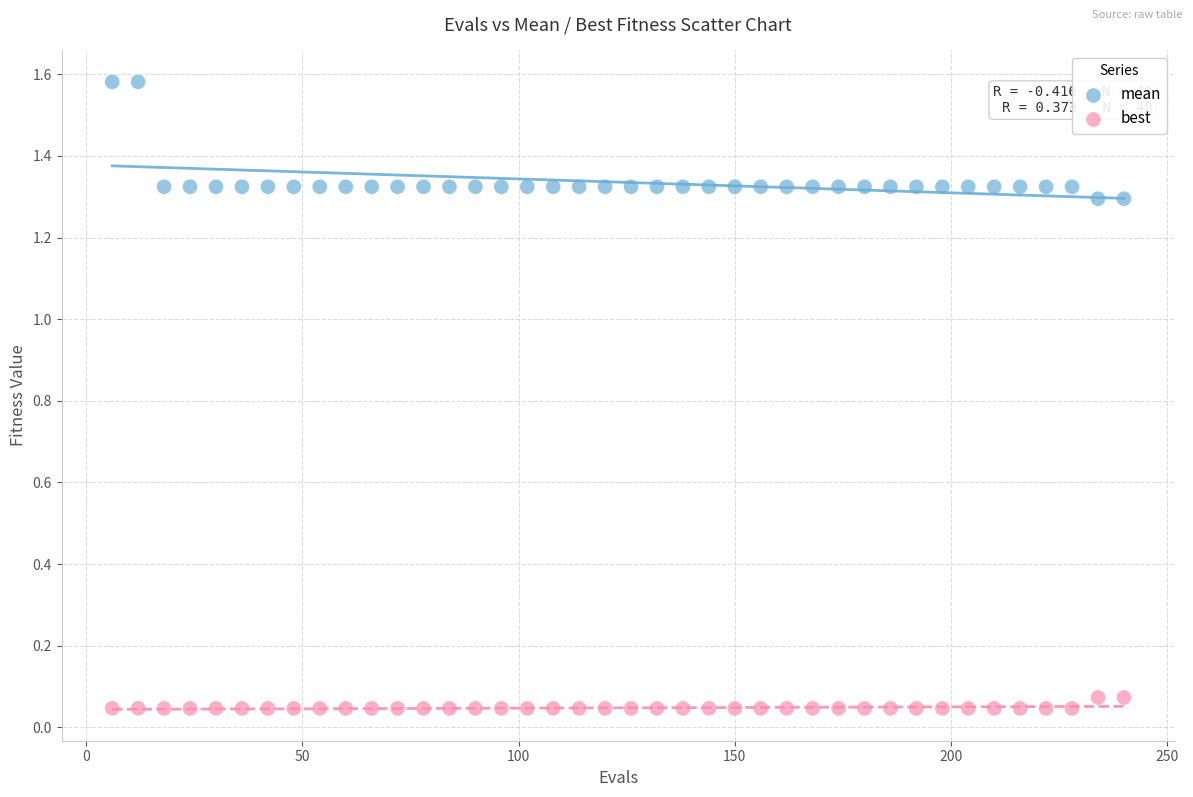

Which series has the largest Y range (max minus min)?

mean